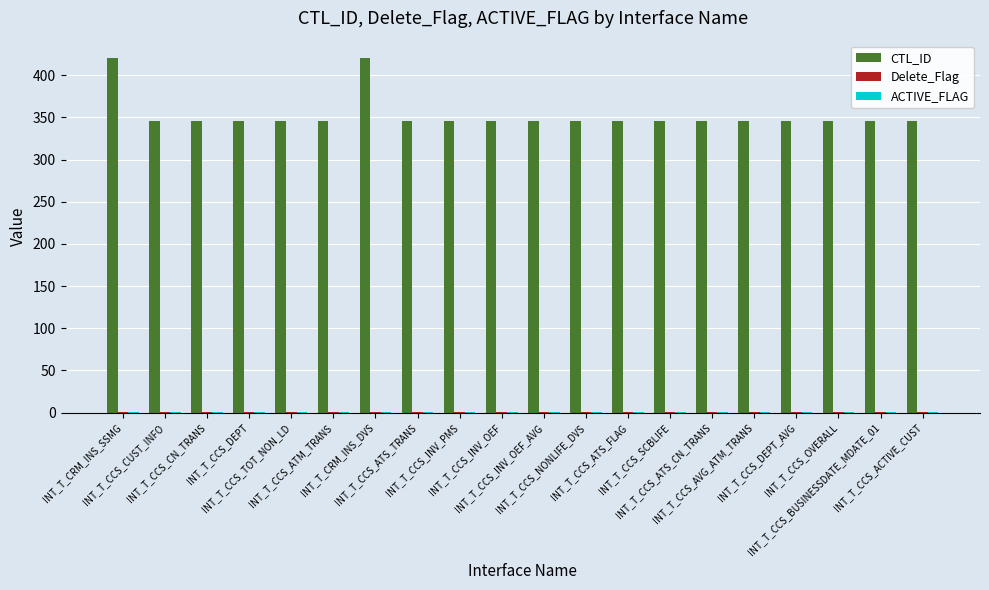

What is the spread (max minus min) of values at INT_T_CCS_ATS_TRANS?

345